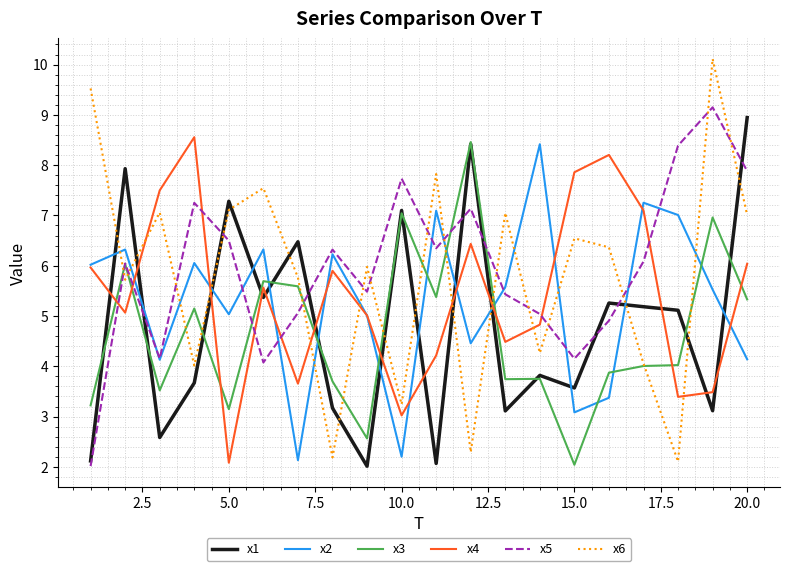

What is the lowest value of the x3 series?

2.0